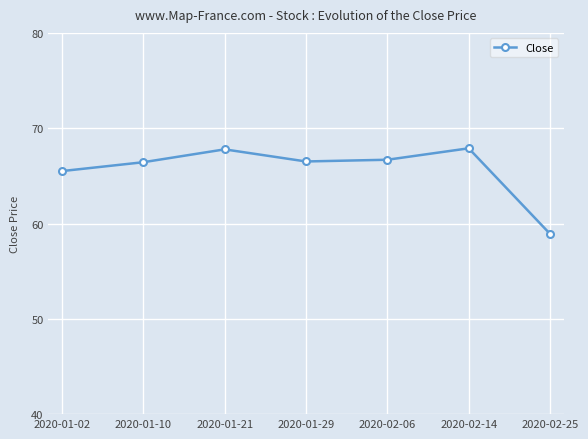

Count the number of categories in the chart.

7